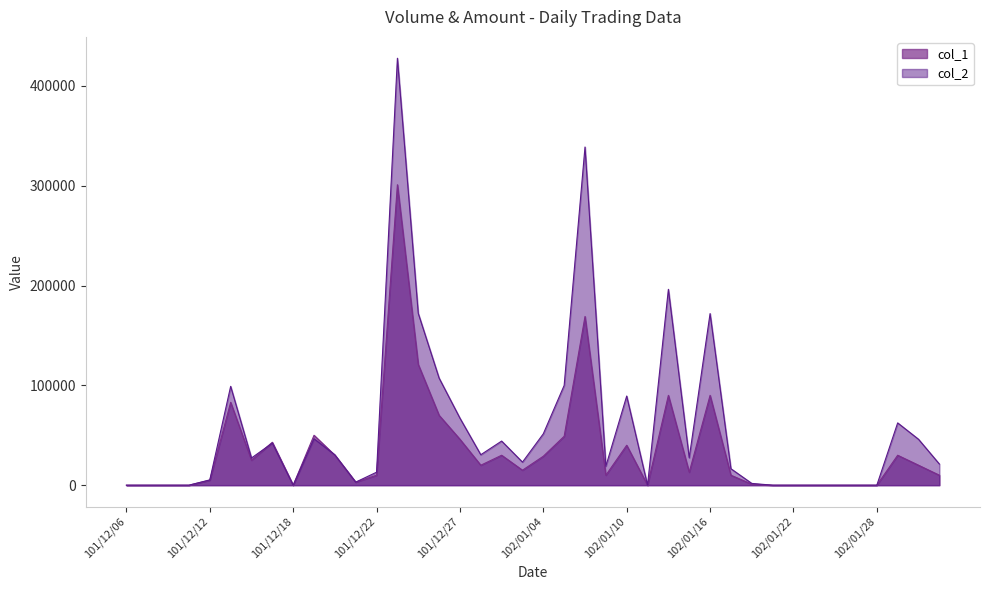

At which category is the sum across all series the highest?

101/12/24